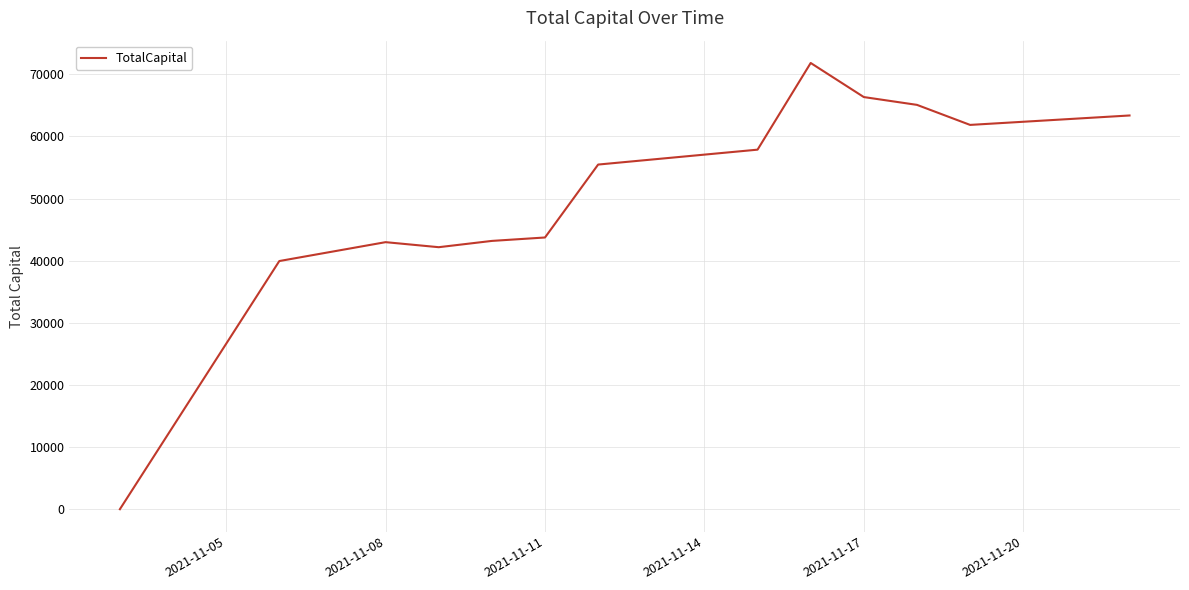

What is the difference between the maximum and minimum values?

71823.6